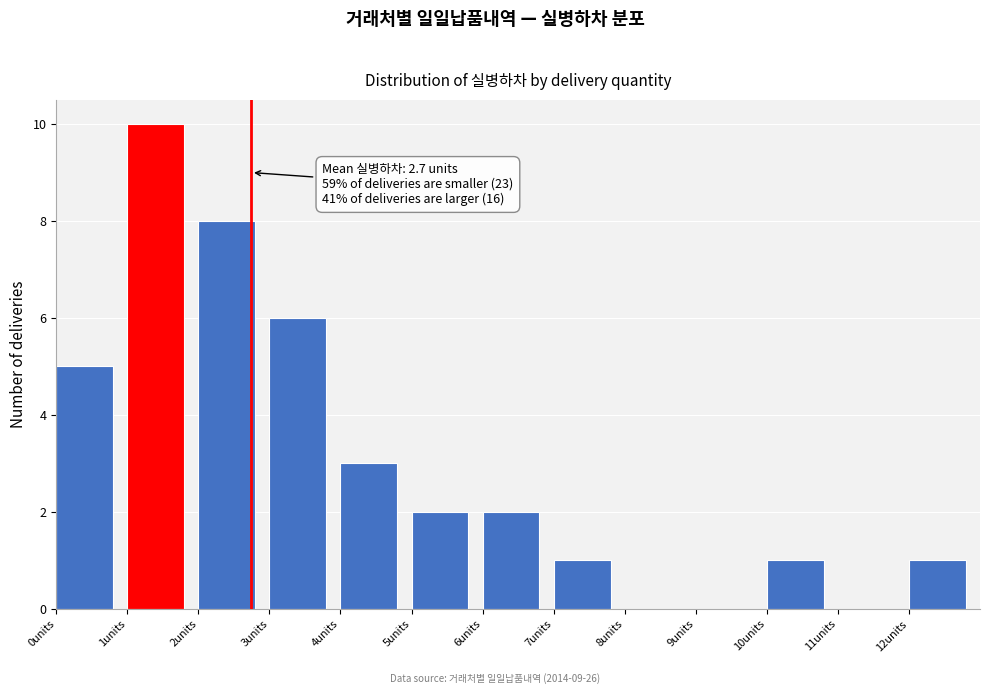

Over which range of the x-axis is the bar tallest?

1 to 2